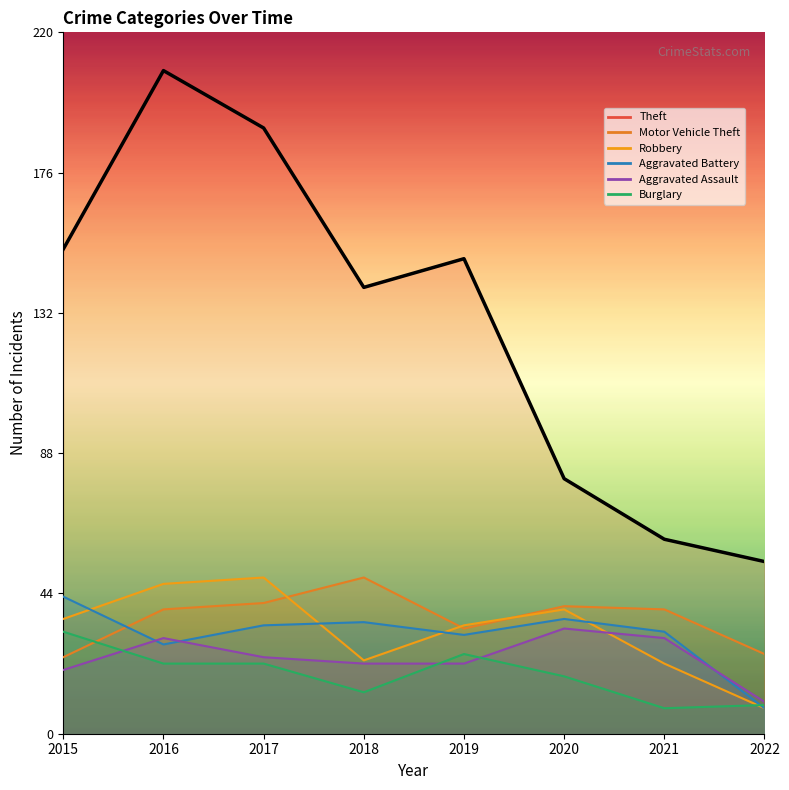

Between which two adjacent categories do Burglary and Motor Vehicle Theft first intersect?

2015 and 2016